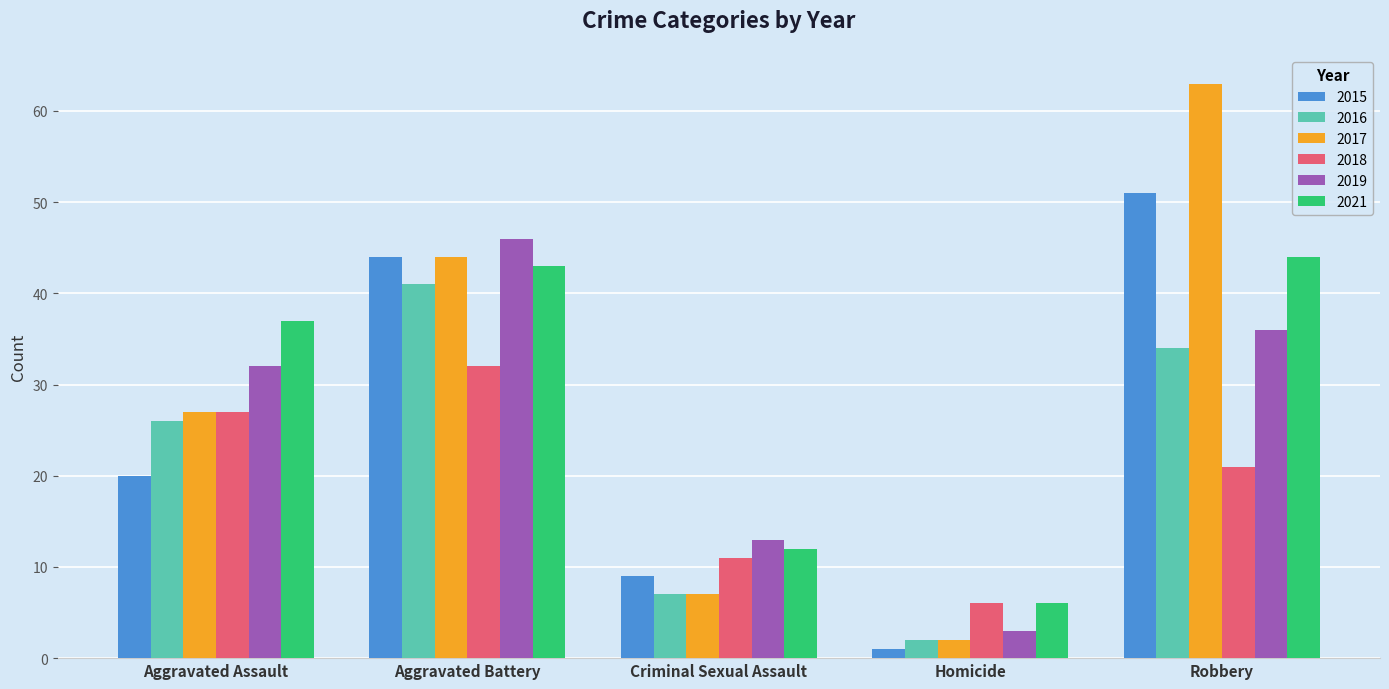

What is the sum of all 2019 values?

130